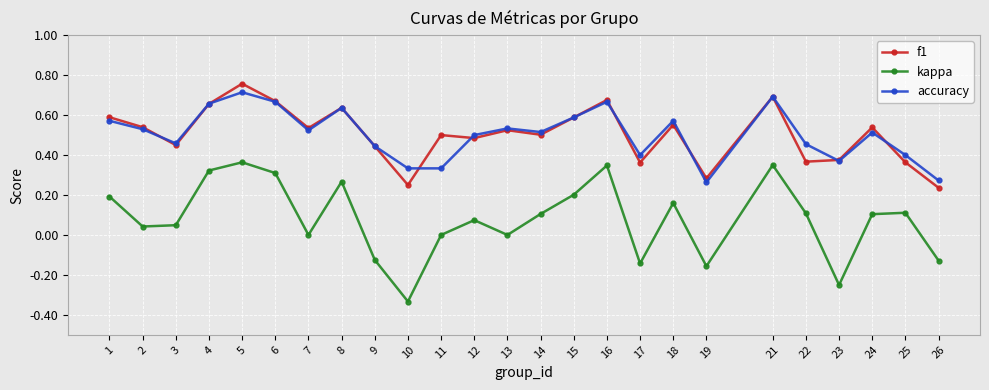

What is the sum of all accuracy values?

12.6